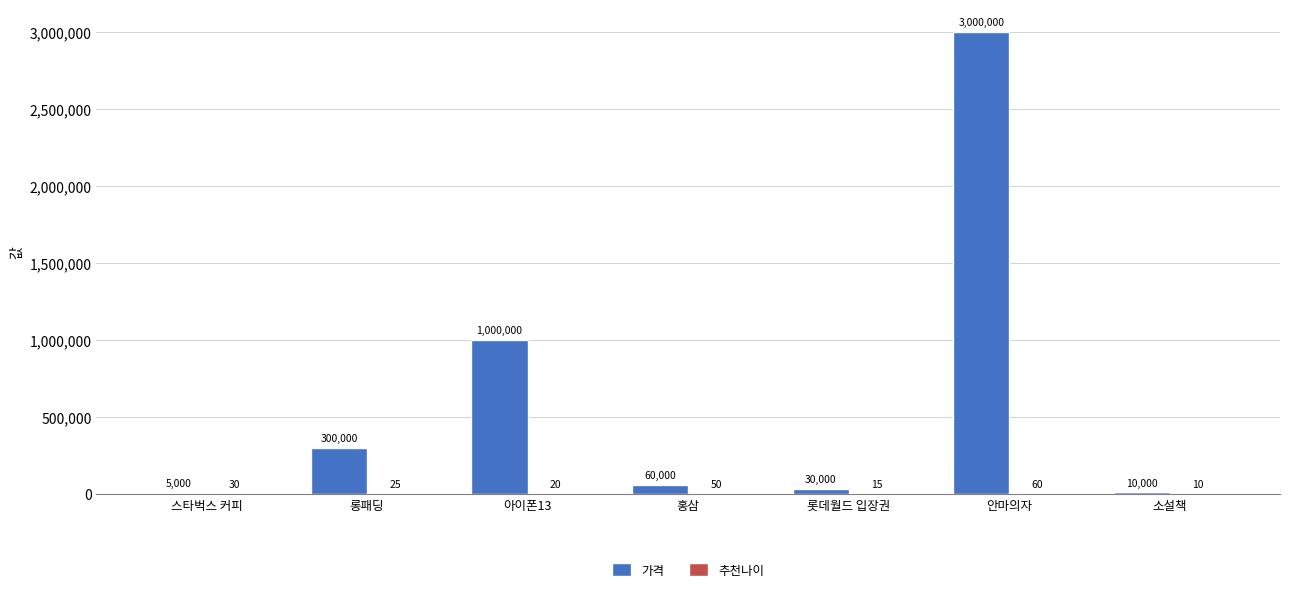

Which label corresponds to the largest value in the chart?

안마의자